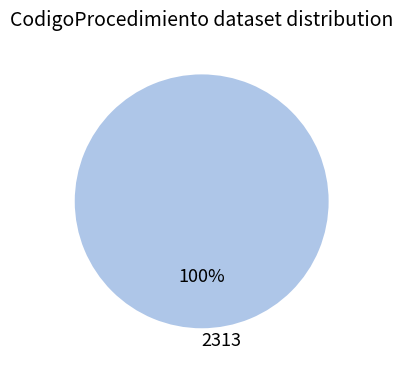

How many slices are in this pie chart?

1